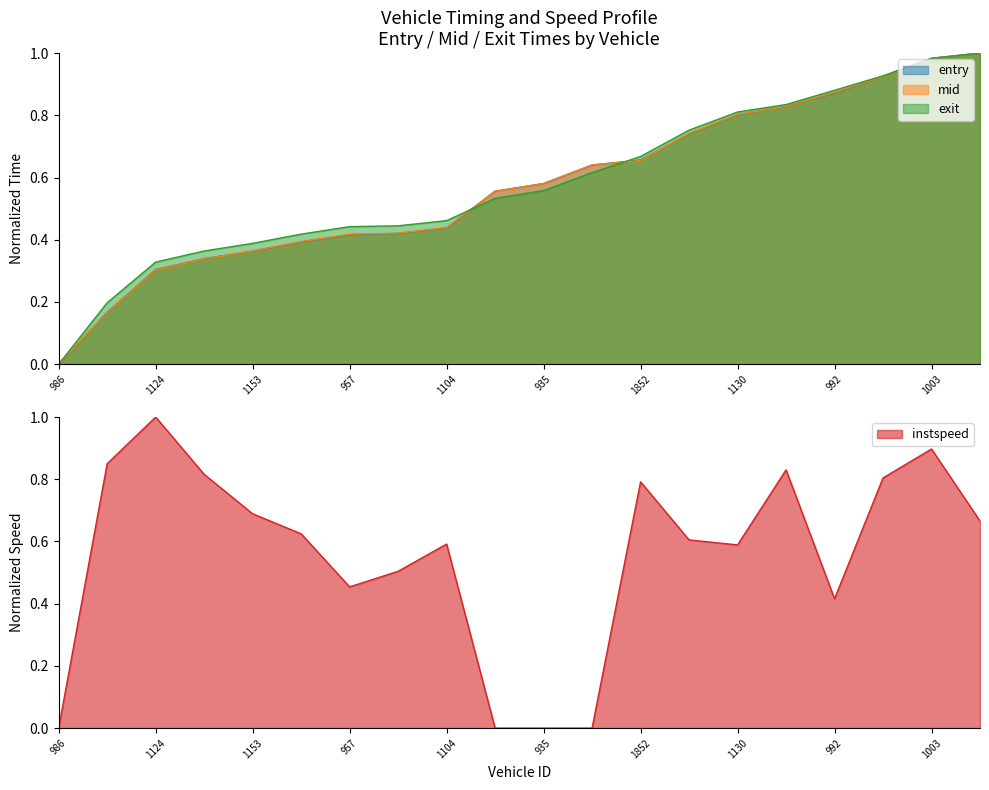

At which label does mid reach its minimum?

986